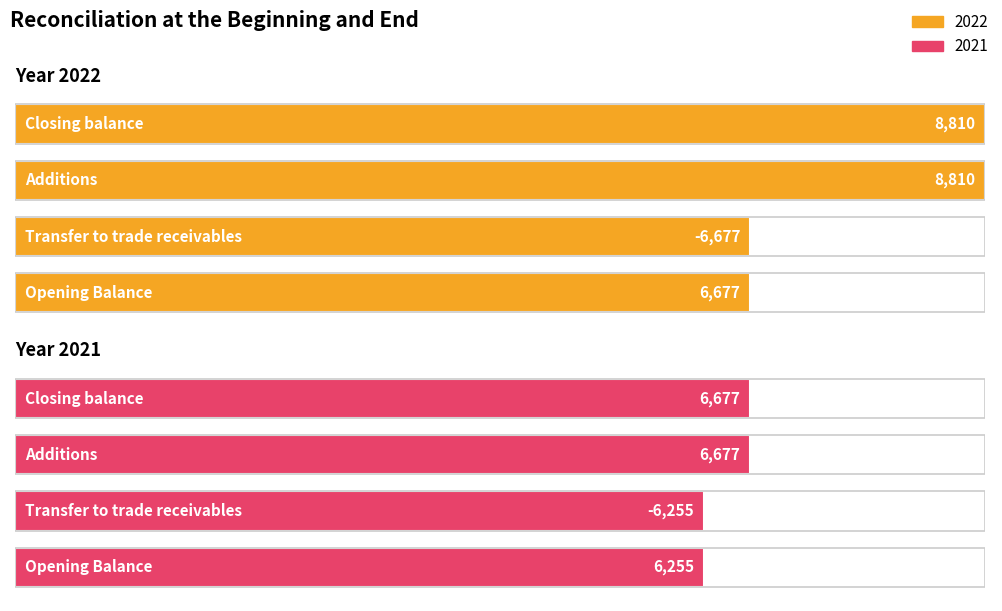

At which category is the sum across all series the highest?

Additions